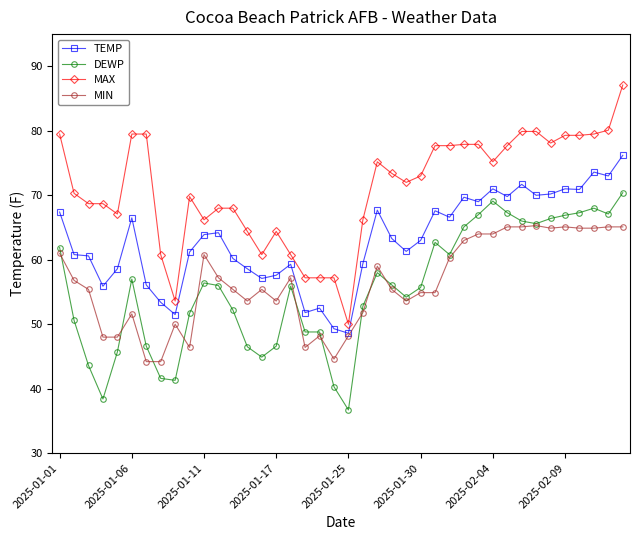

True or false: TEMP and MAX cross at least once.

False